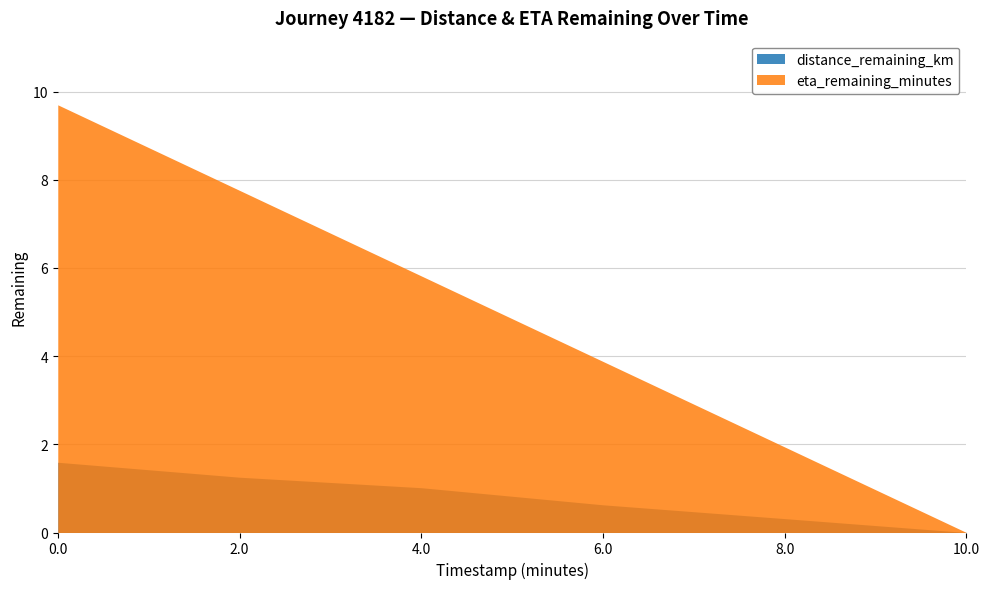

Reading left to right, transcribe all the data shown in this chart.

distance_remaining_km: 0.0=1.6	2.0=1.3	4.0=1.0	6.0=0.6	8.0=0.3	10.0=0.0
eta_remaining_minutes: 0.0=9.7	2.0=7.8	4.0=5.8	6.0=3.9	8.0=1.9	10.0=0.0